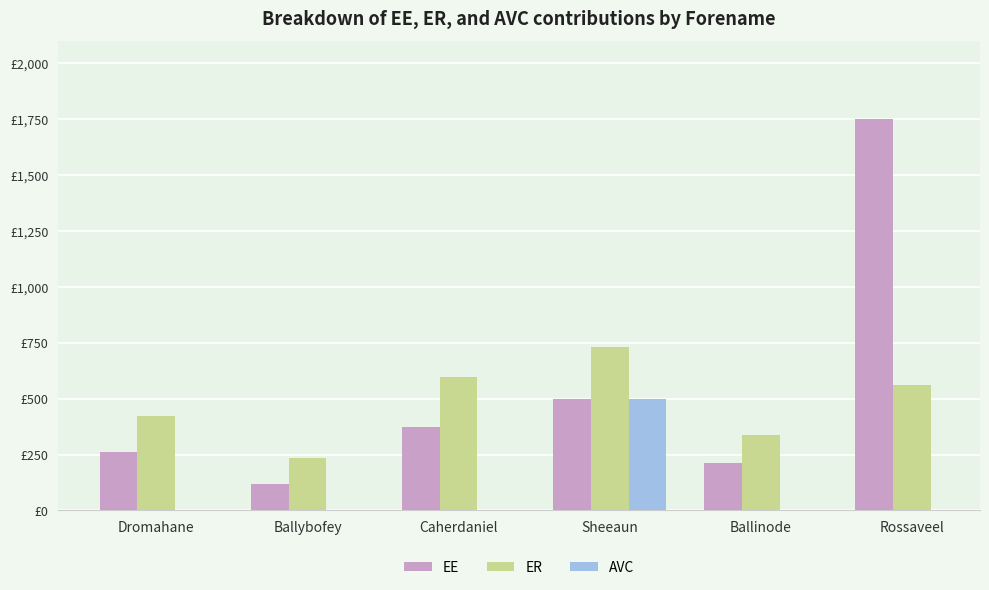

What are all the series names shown in the legend?

EE, ER, AVC